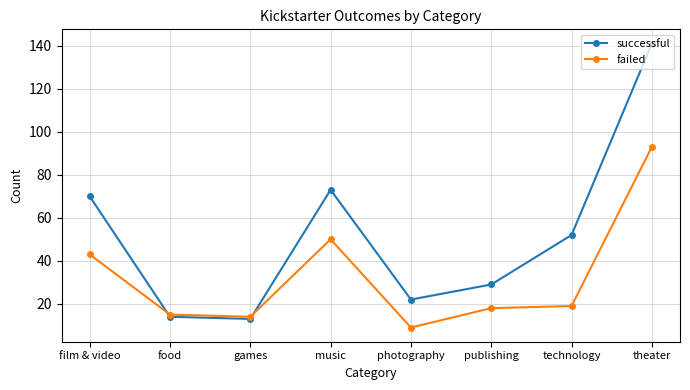

Which series has the widest spread of values?

successful